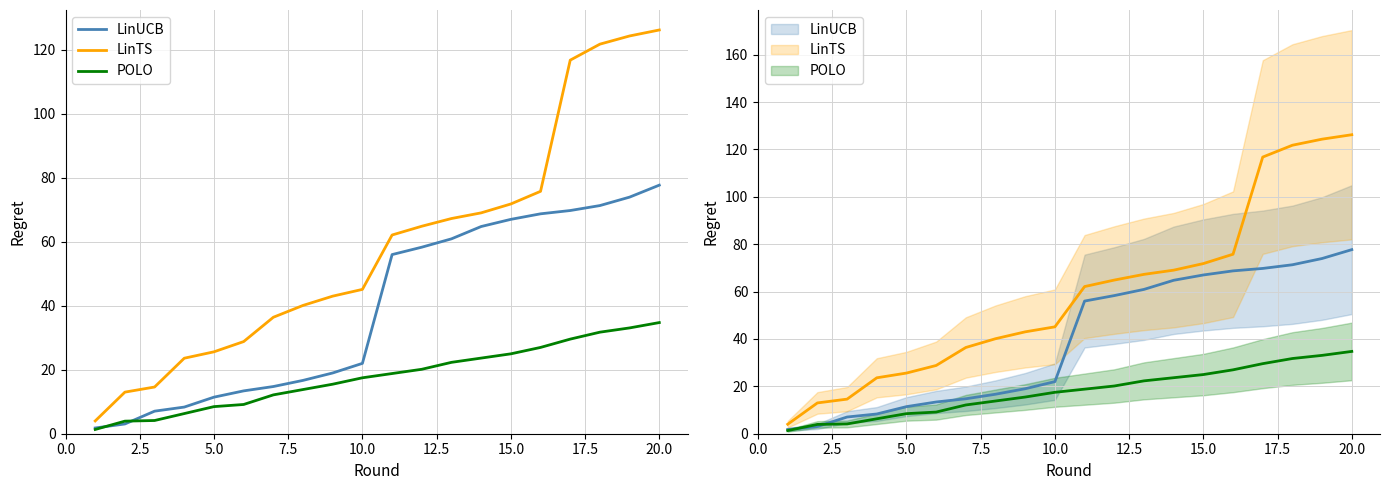

How many values in the POLO series are below 18?

10